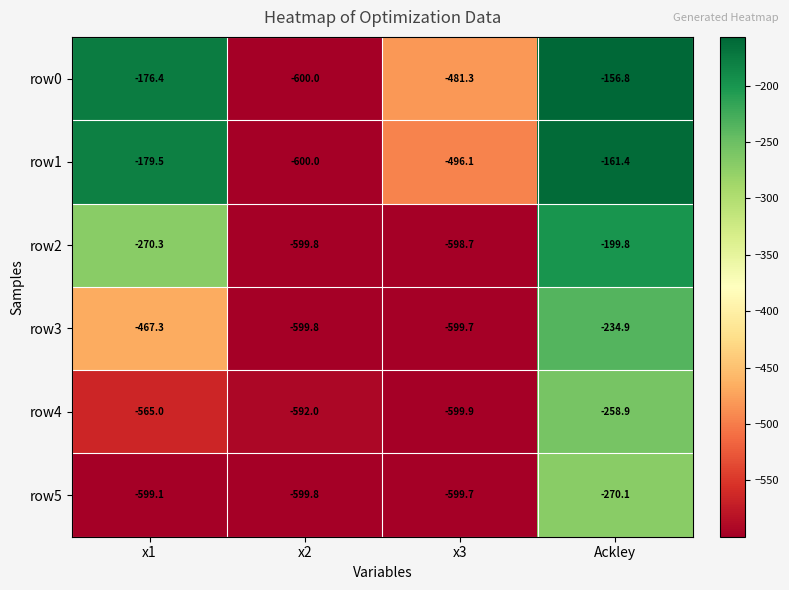

What is the lowest value of the row0 series?

-600.0